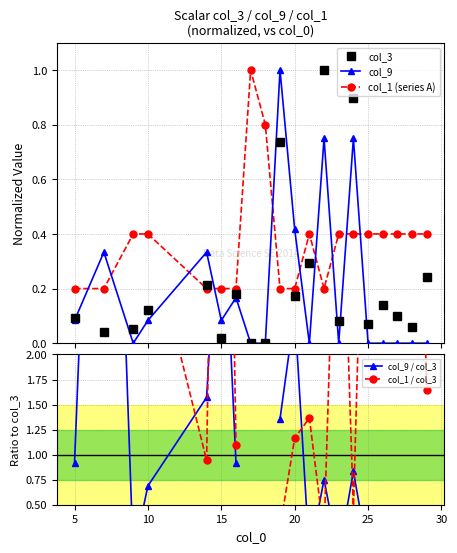

What is the highest value of the col_1 (series A) series?

1.0